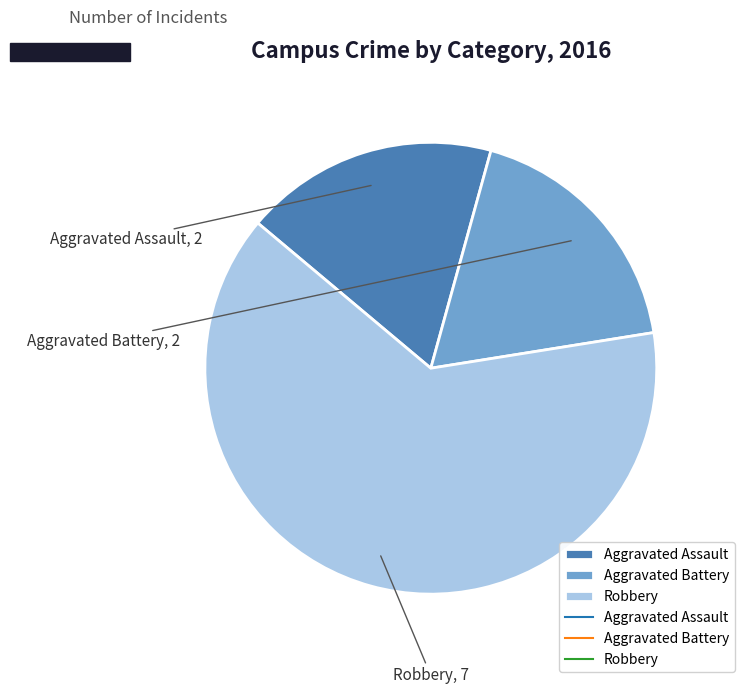

Is it true that Aggravated Assault is 18% of the pie?

True